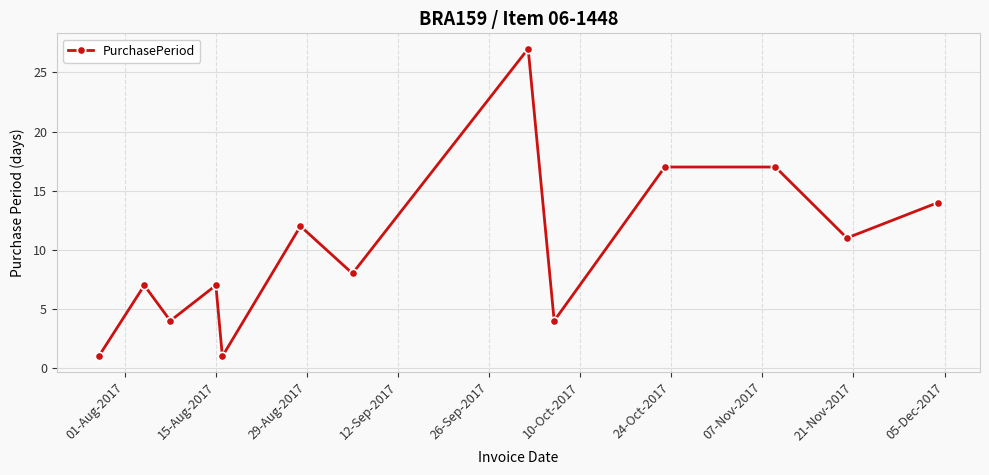

How many interior local valleys (lower than both neighbors) does the data have?

5